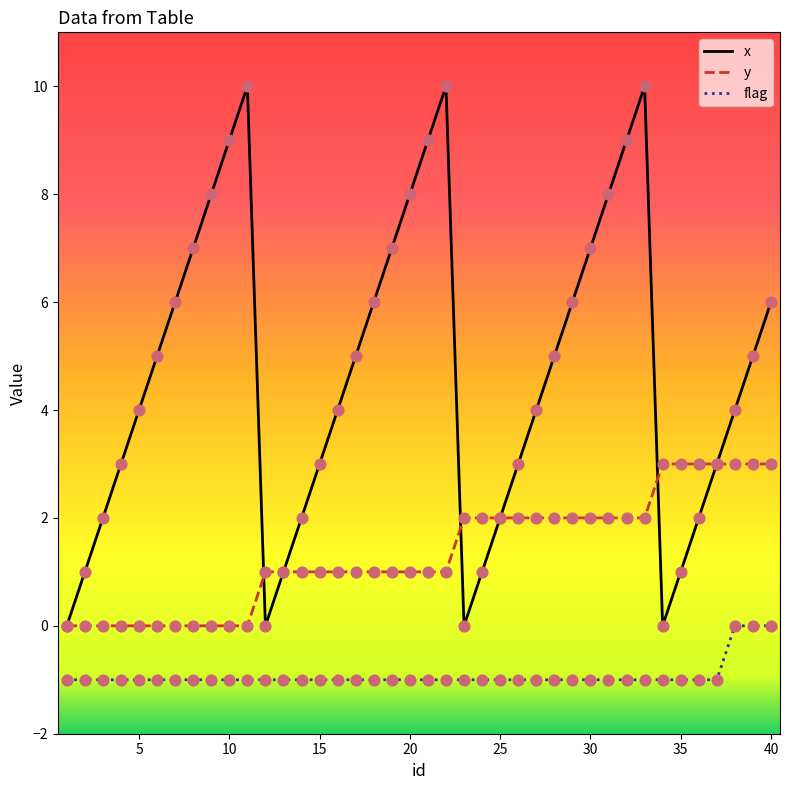

What is the greatest value displayed?

10